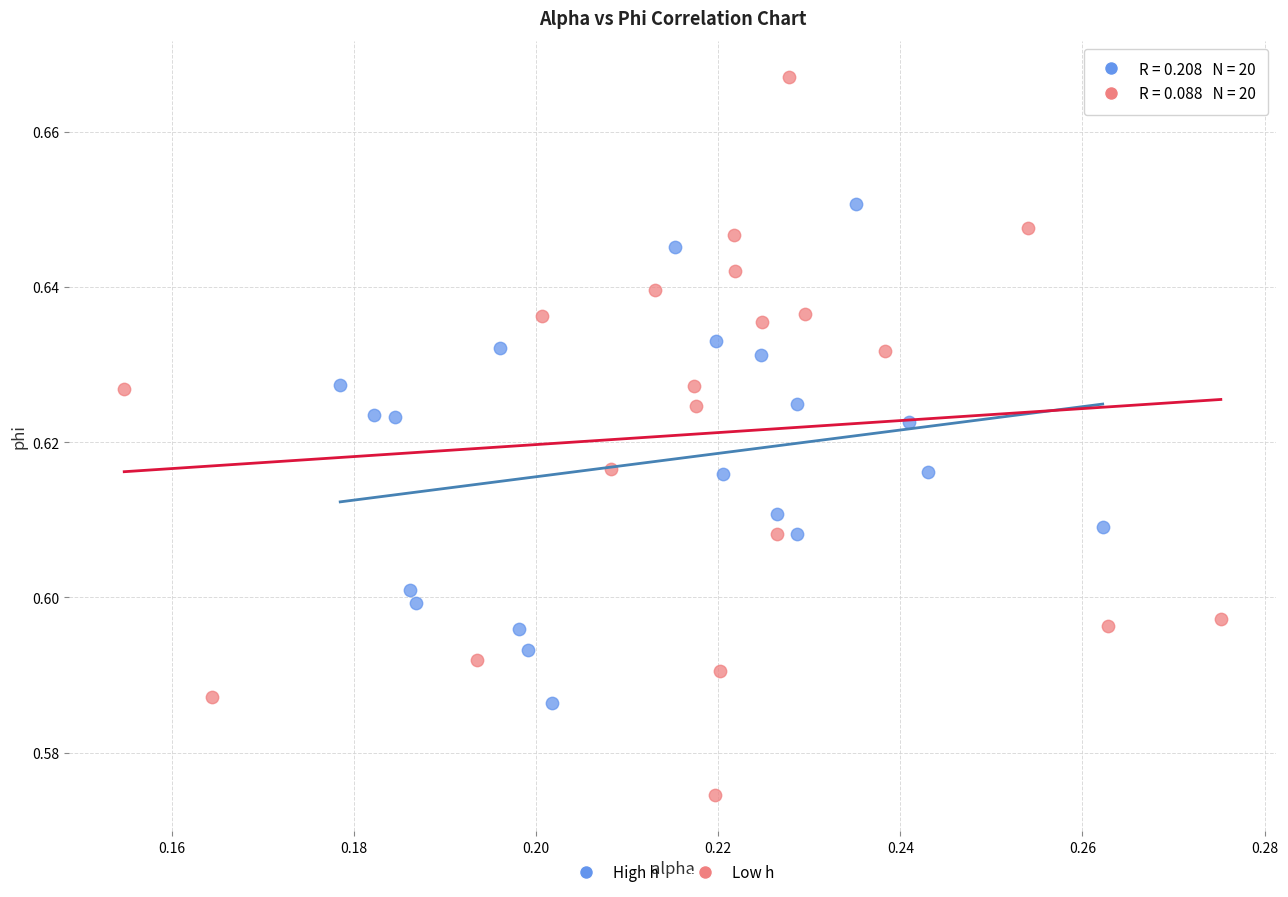

Which series reaches the minimum Y coordinate?

Low h